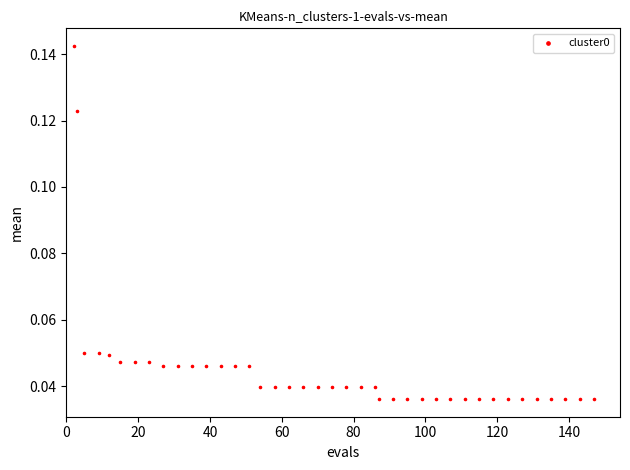

What is the range of X values (max minus min)?

145.0